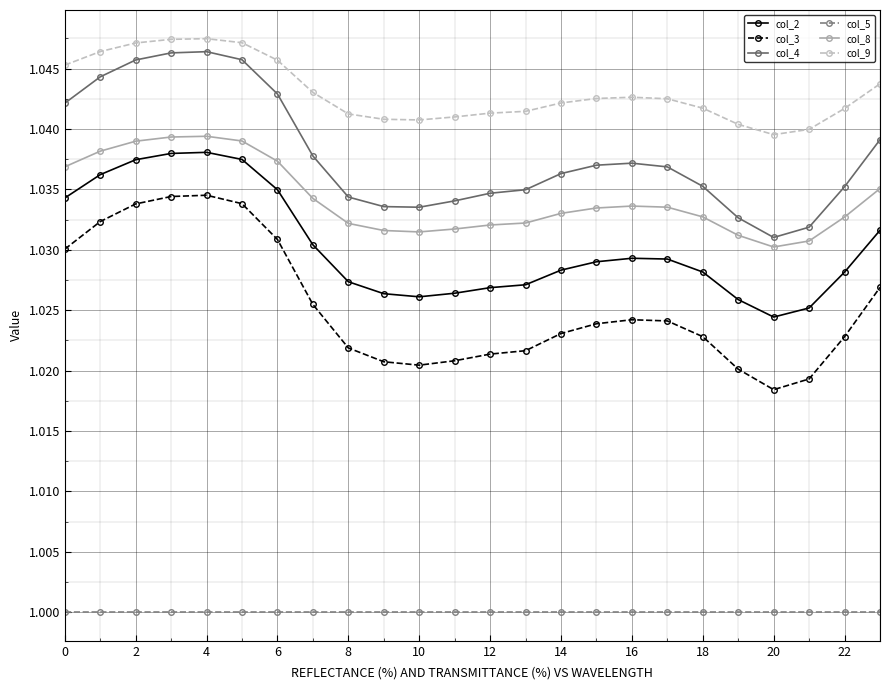

True or false: col_3 has more than 0 points higher than both neighbors.

True